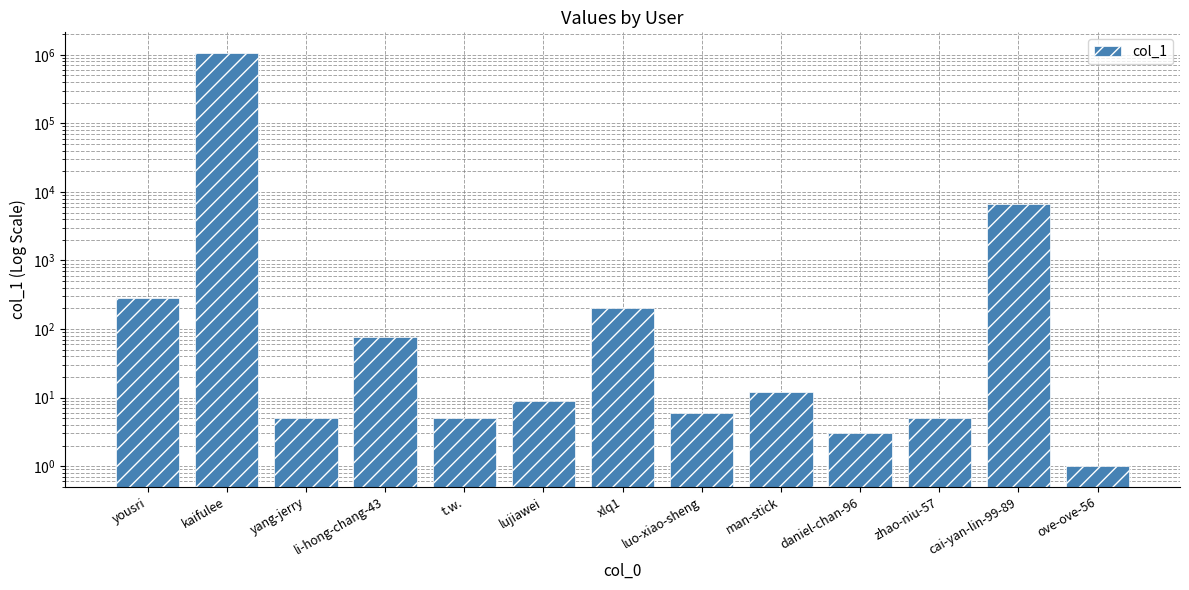

Rank the categories by value from lowest to highest.

ove-ove-56, daniel-chan-96, yang-jerry, t.w., zhao-niu-57, luo-xiao-sheng, lujiawei, man-stick, li-hong-chang-43, xlq1, yousri, cai-yan-lin-99-89, kaifulee